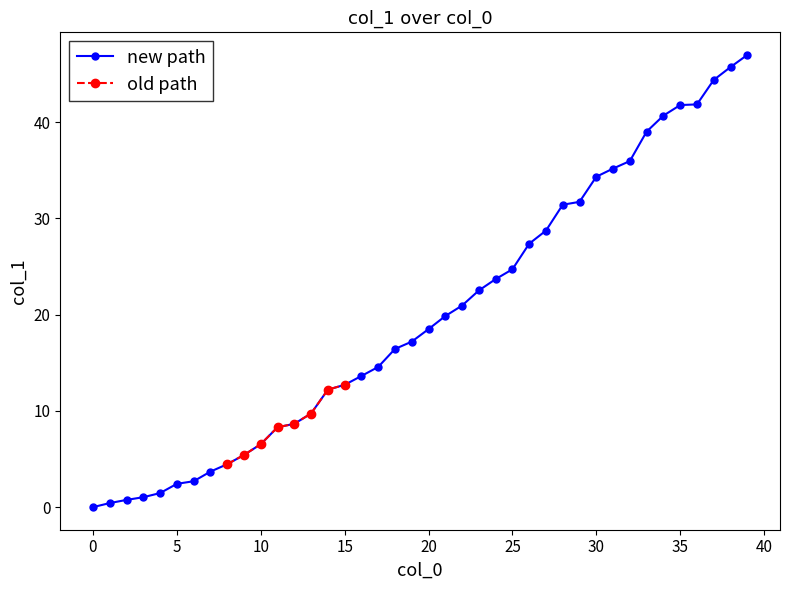

List the labels in order of value, smallest first.

0, 1, 2, 3, 4, 5, 6, 7, 8, 9, 10, 11, 12, 13, 14, 15, 16, 17, 18, 19, 20, 21, 22, 23, 24, 25, 26, 27, 28, 29, 30, 31, 32, 33, 34, 35, 36, 37, 38, 39